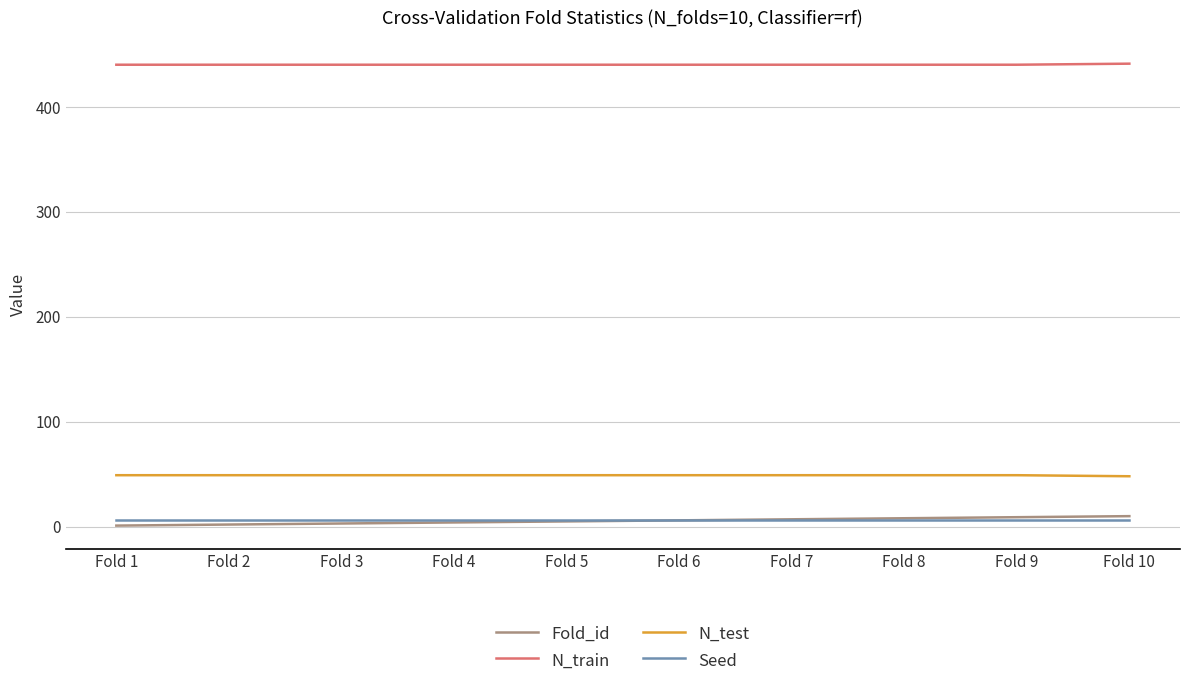

What is the minimum value for N_train?

440